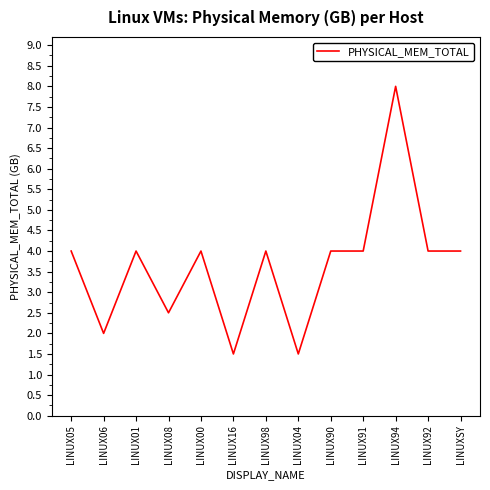

Reading right to left, list all the values displayed in this chart.

4.0	4.0	8.0	4.0	4.0	1.5	4.0	1.5	4.0	2.5	4.0	2.0	4.0